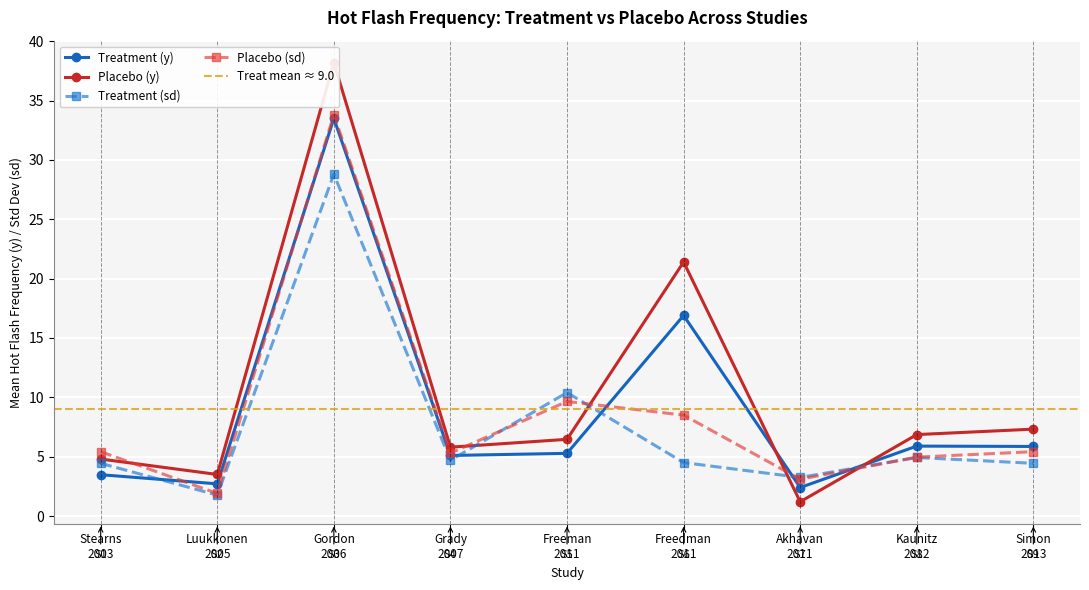

How many distinct data groups are displayed?

4